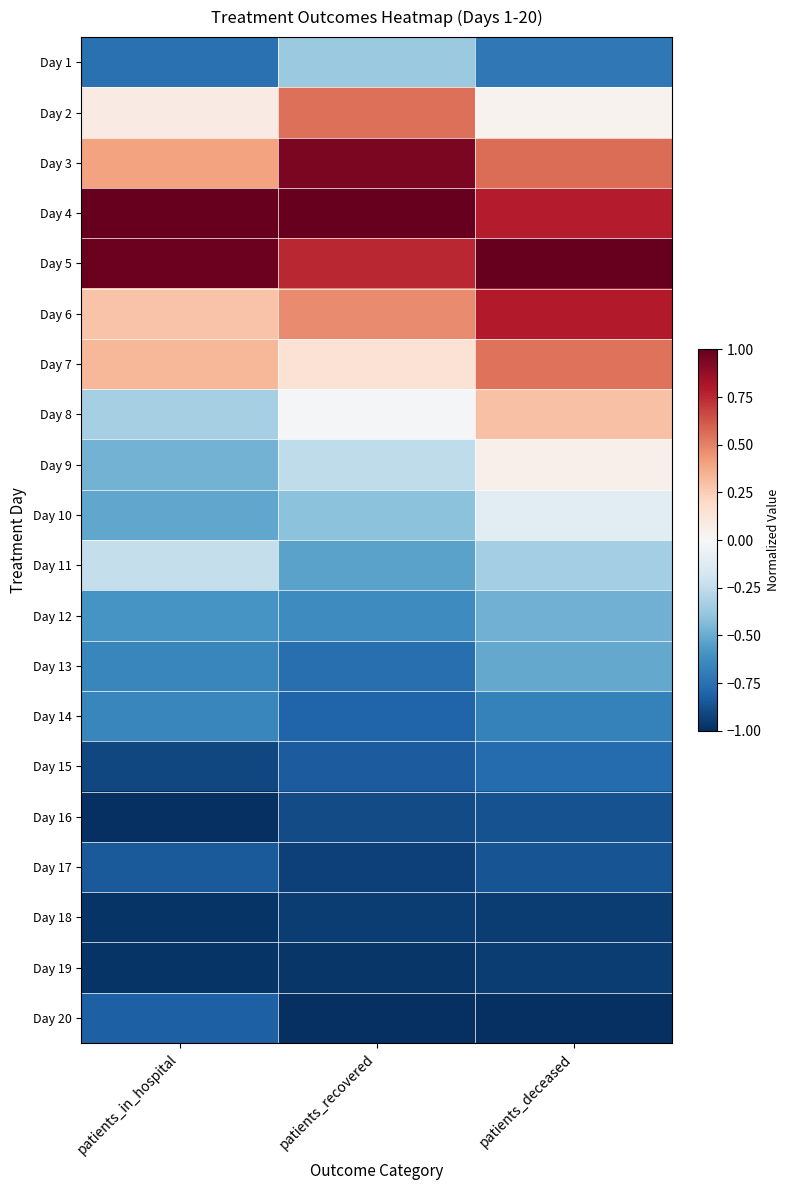

List the series in order of their peak value, highest first.

Day 4, Day 5, Day 3, Day 6, Day 2, Day 7, Day 8, Day 9, Day 10, Day 11, Day 1, Day 12, Day 13, Day 14, Day 15, Day 20, Day 17, Day 16, Day 18, Day 19